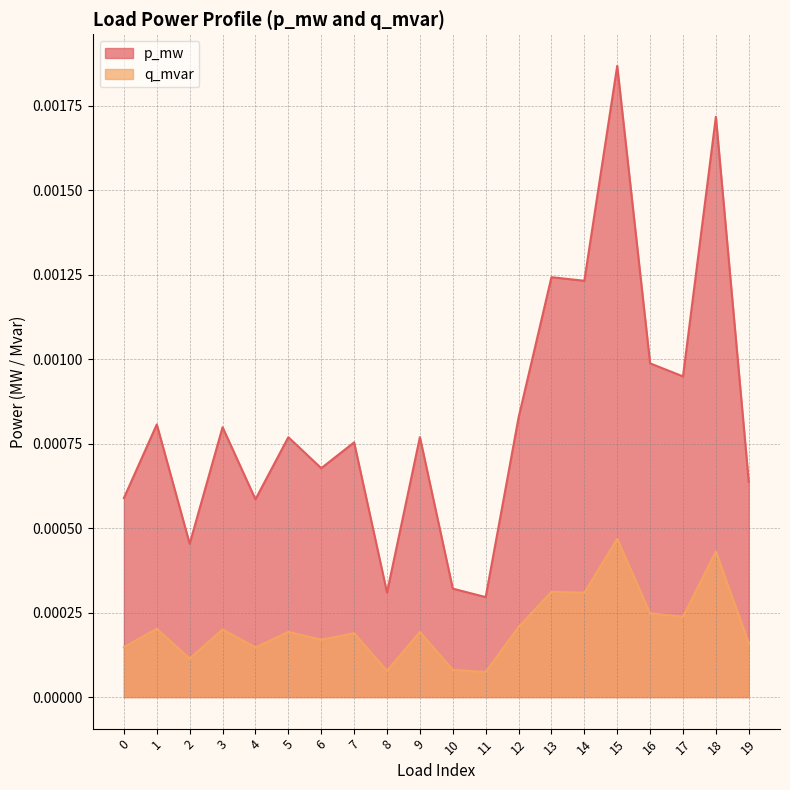

Does the chart display data point markers on the line(s)?

No